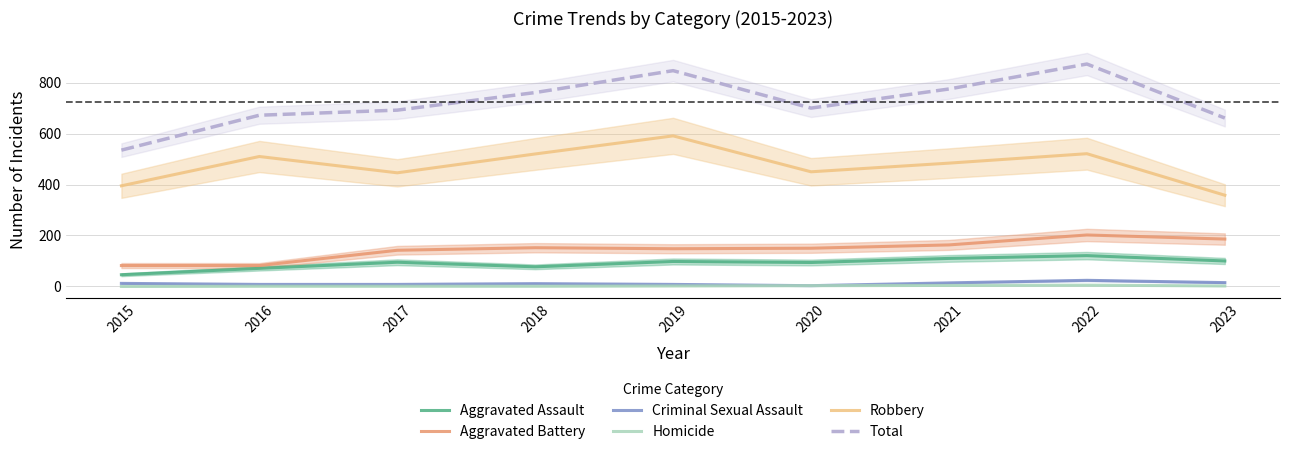

What is the difference between the maximum and minimum values in the Criminal Sexual Assault series?

21